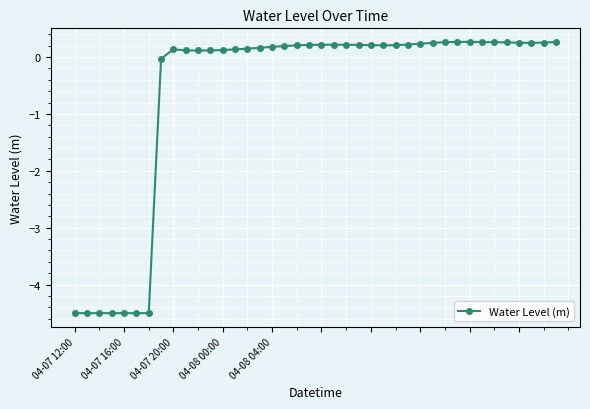

What is the minimum value shown in the chart?

-4.5